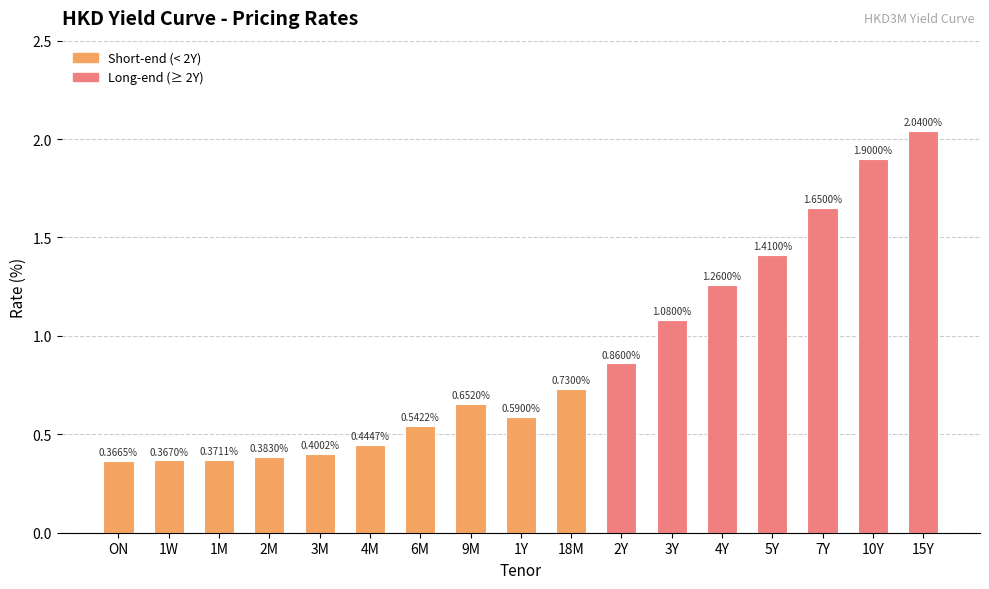

Rank the categories by value from lowest to highest.

ON, 1W, 1M, 2M, 3M, 4M, 6M, 1Y, 9M, 18M, 2Y, 3Y, 4Y, 5Y, 7Y, 10Y, 15Y